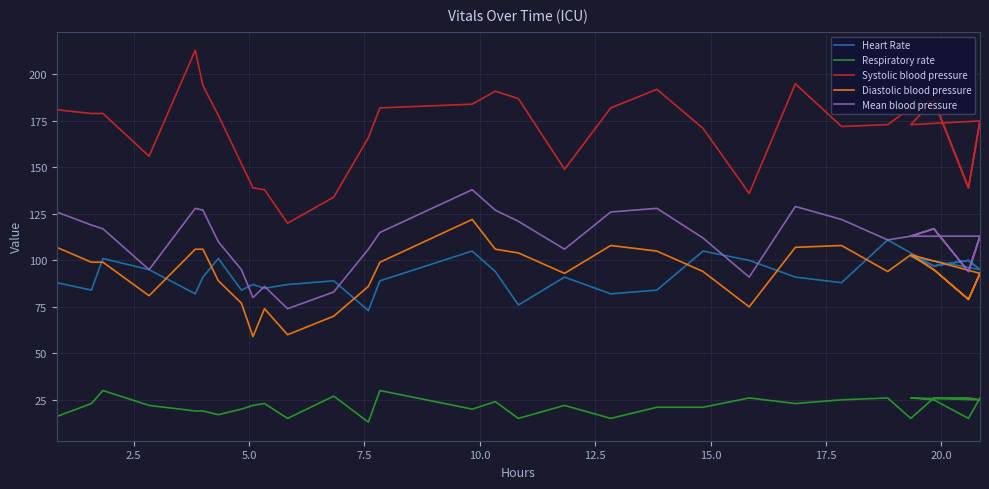

What are all the series names shown in the legend?

Heart Rate, Respiratory rate, Systolic blood pressure, Diastolic blood pressure, Mean blood pressure